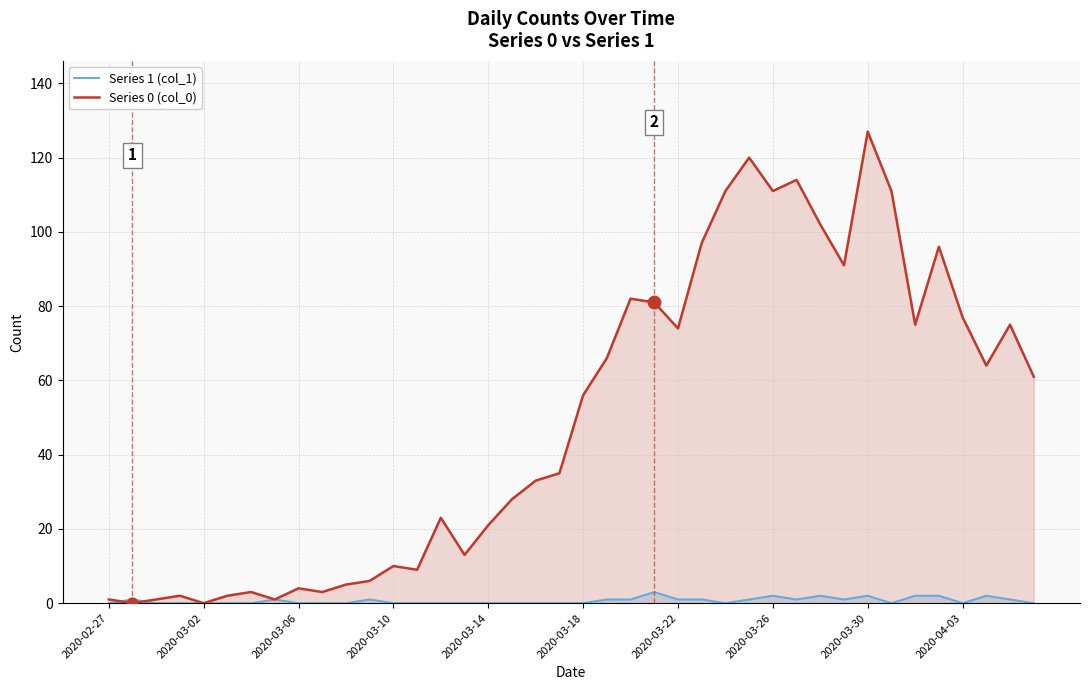

Which series reaches the minimum Y coordinate?

Series 1 (col_1)